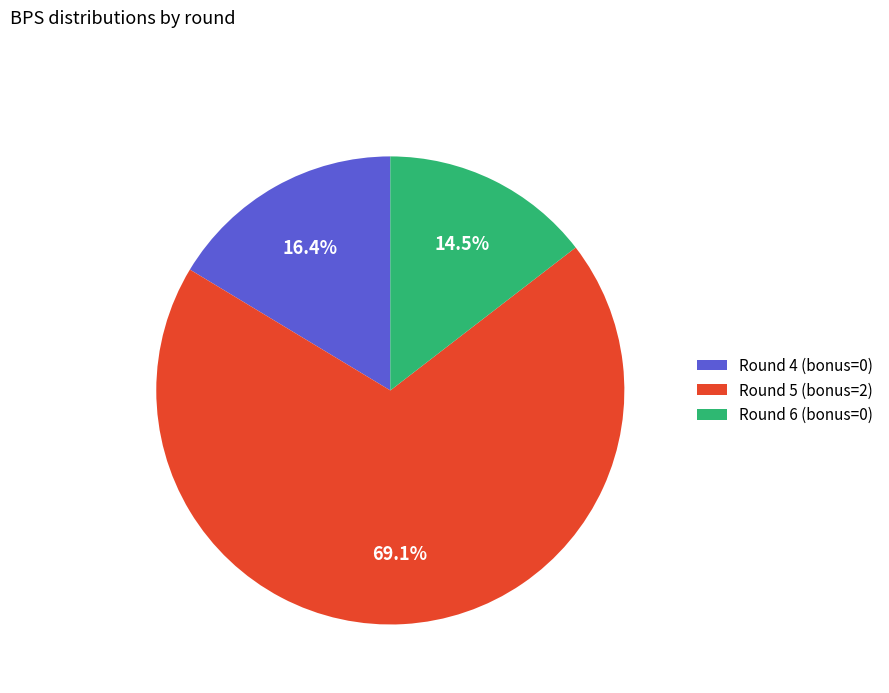

Between Round 5 (bonus=2) and Round 4 (bonus=0), which is larger?

Round 5 (bonus=2)